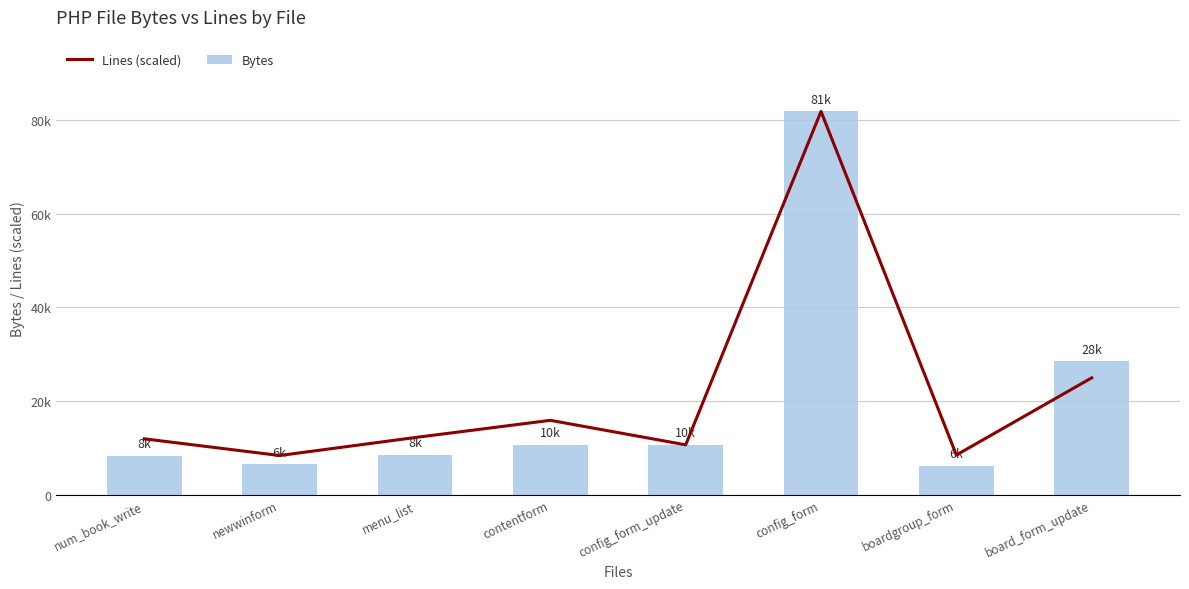

Is it true that Bytes equals 14632.5 at num_book_write?

False